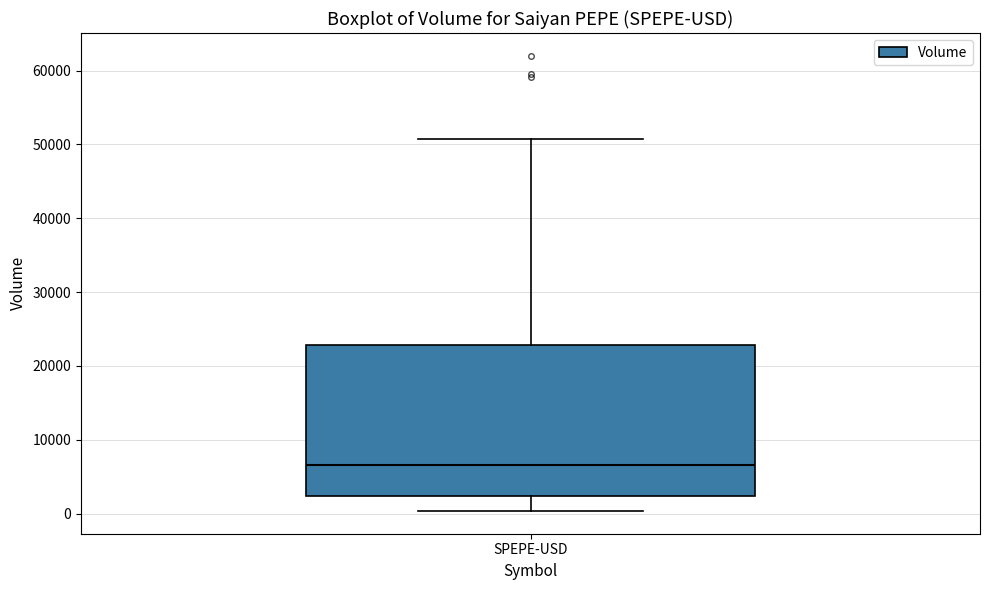

Read this box plot against the y-axis: the position of the median line, the range covered by the box, and the ends of both whiskers. The values are not printed on the chart, so give them approximately, as read against the axis.

median 7000, box 2000 to 23000, whiskers 0 to 51000